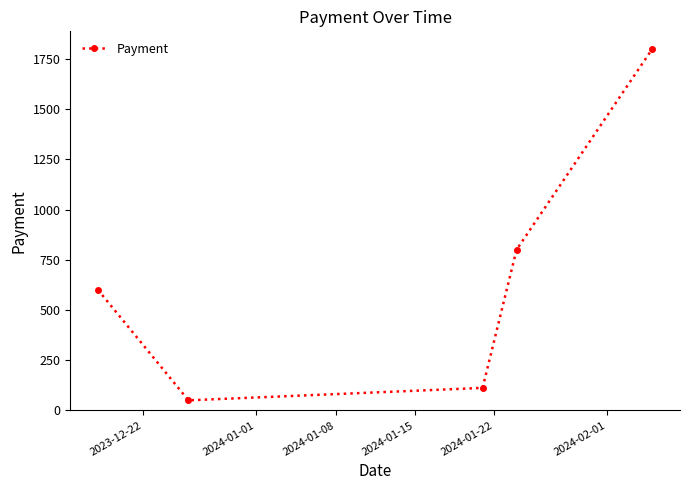

What is the difference between the second highest and second lowest values?

688